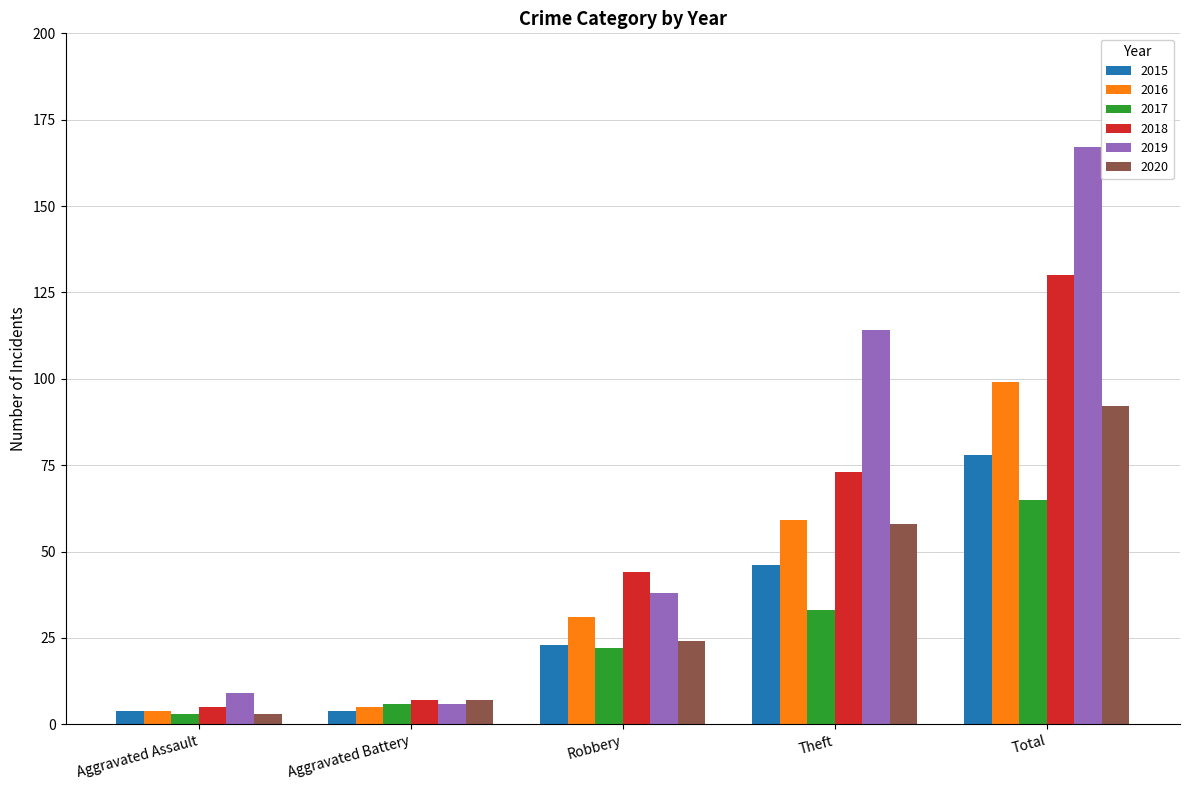

Are the bars horizontal?

No